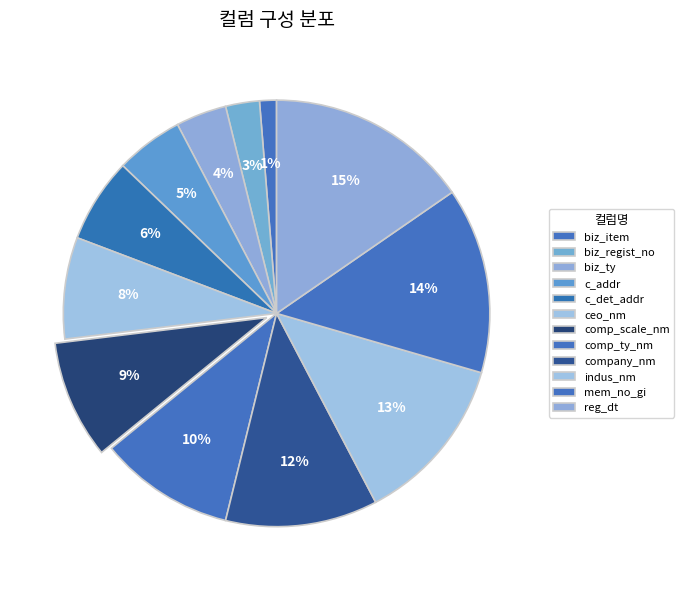

Between c_addr and indus_nm, which is larger?

indus_nm